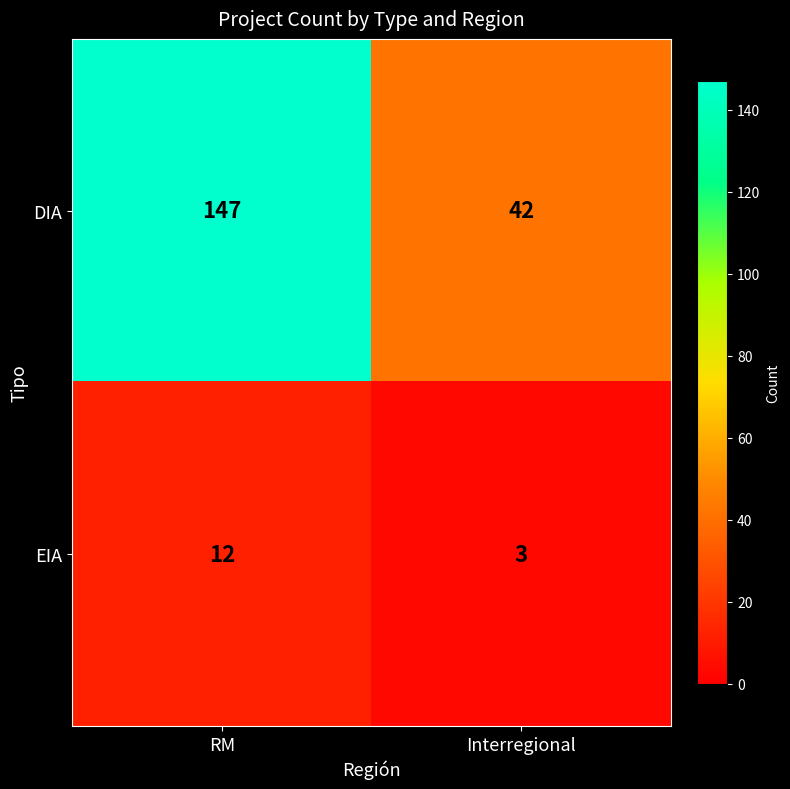

Which series changed the most between RM and Interregional?

DIA